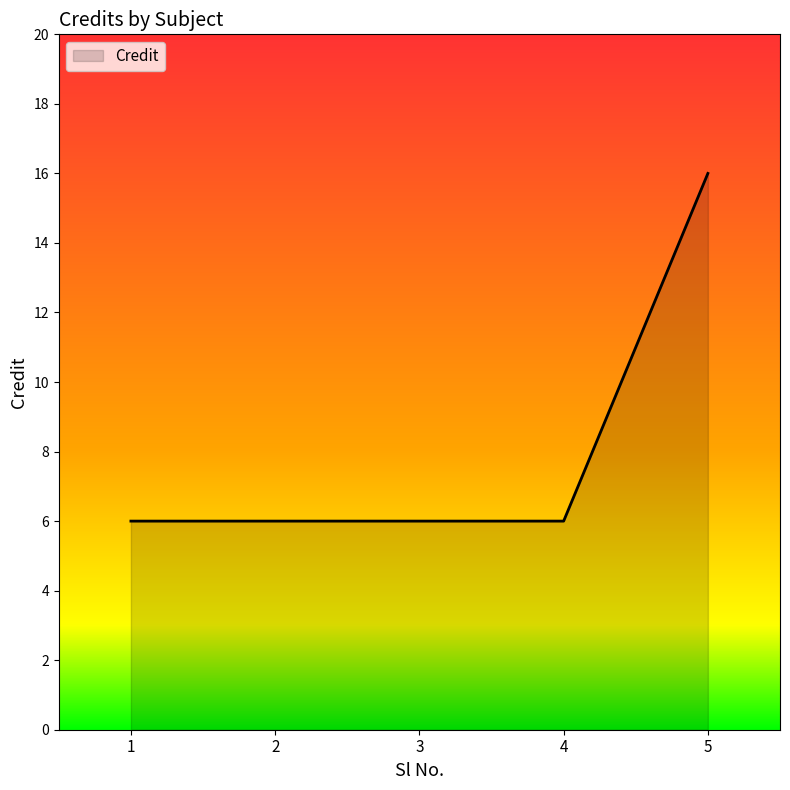

Does the chart have visible grid lines?

No